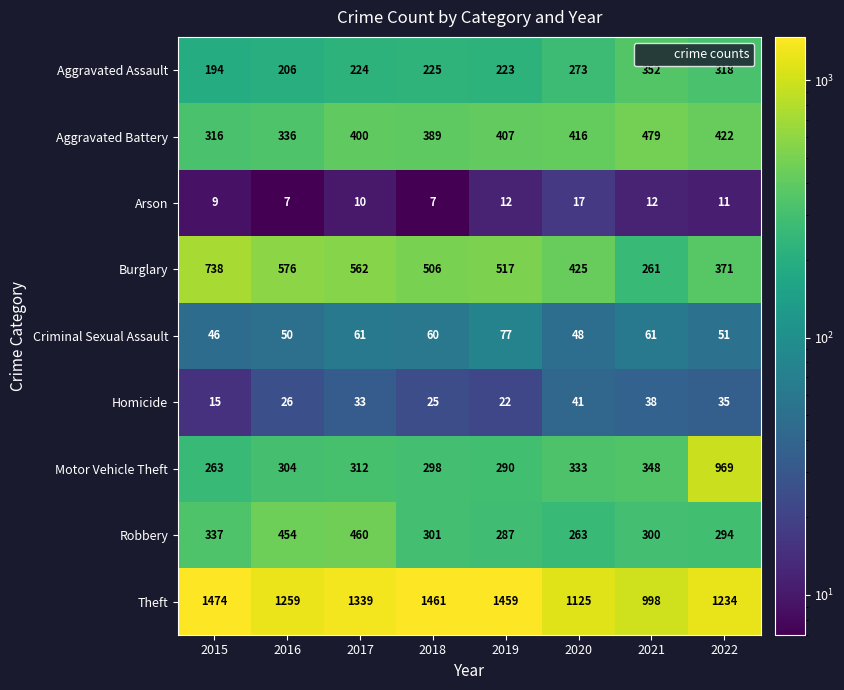

What is the maximum value shown in the chart?

1474